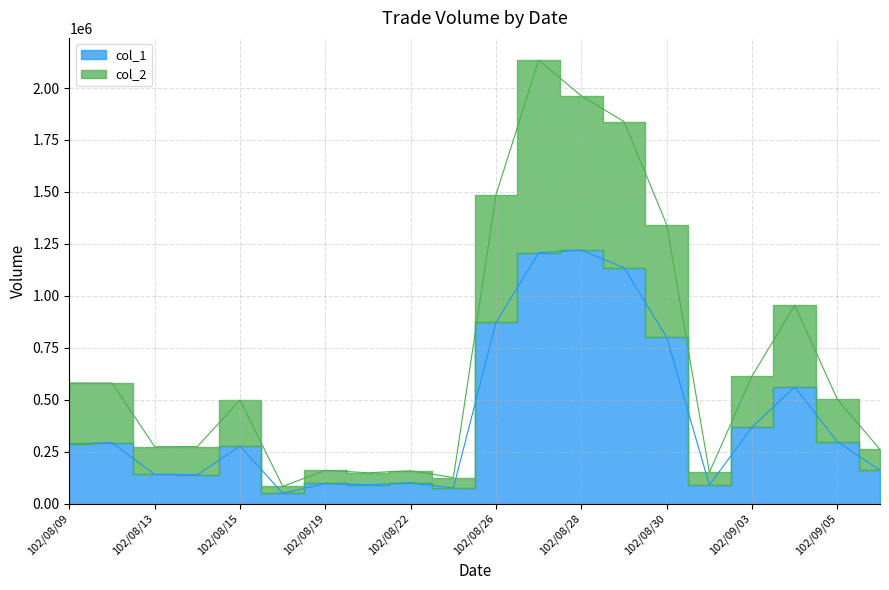

At which label does col_2 first exceed 501930?

102/08/09